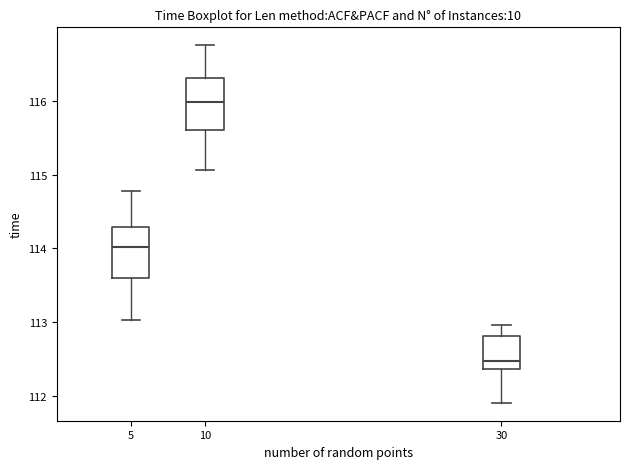

Where does the lower whisker of the box at x = 10 end on the y-axis? The values are not printed on the chart, so give them approximately, as read against the axis.

115.1